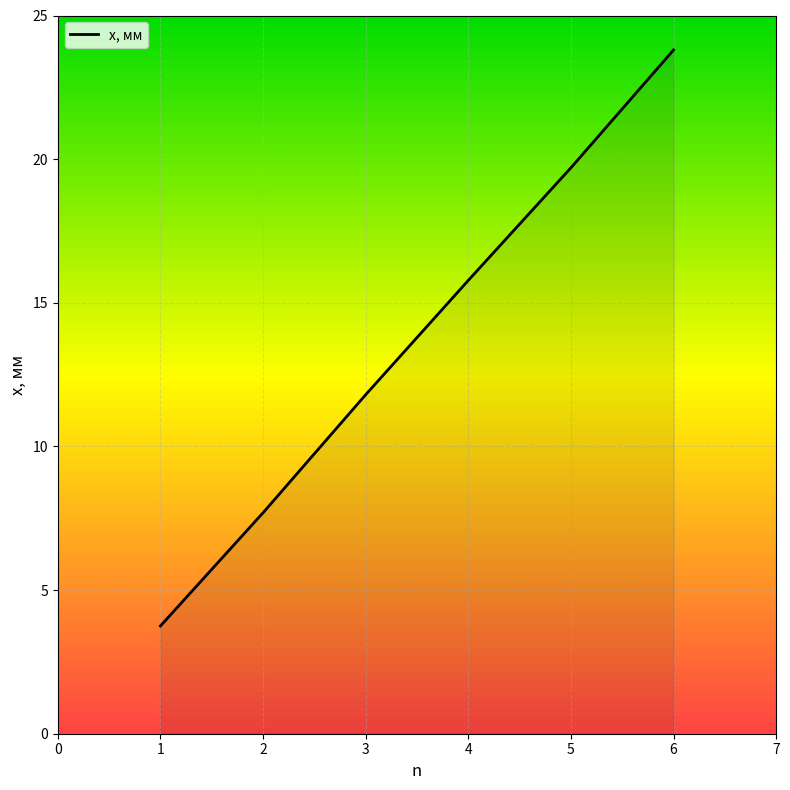

Which category has the highest value across all series?

6